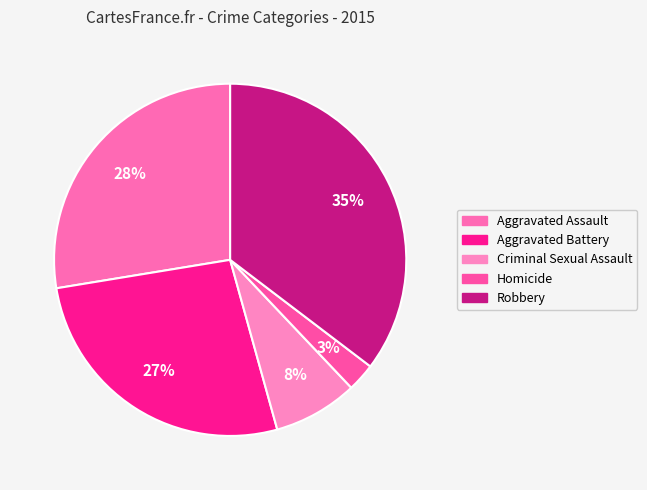

Count the number of slices in the pie.

5